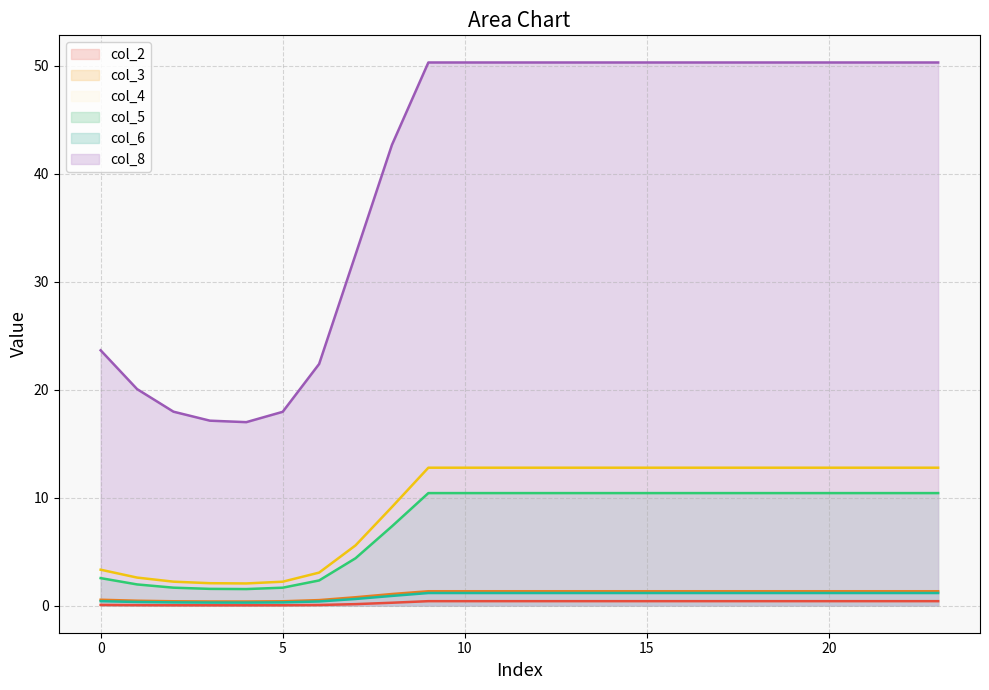

True or false: col_3 and col_4 cross at least once.

False